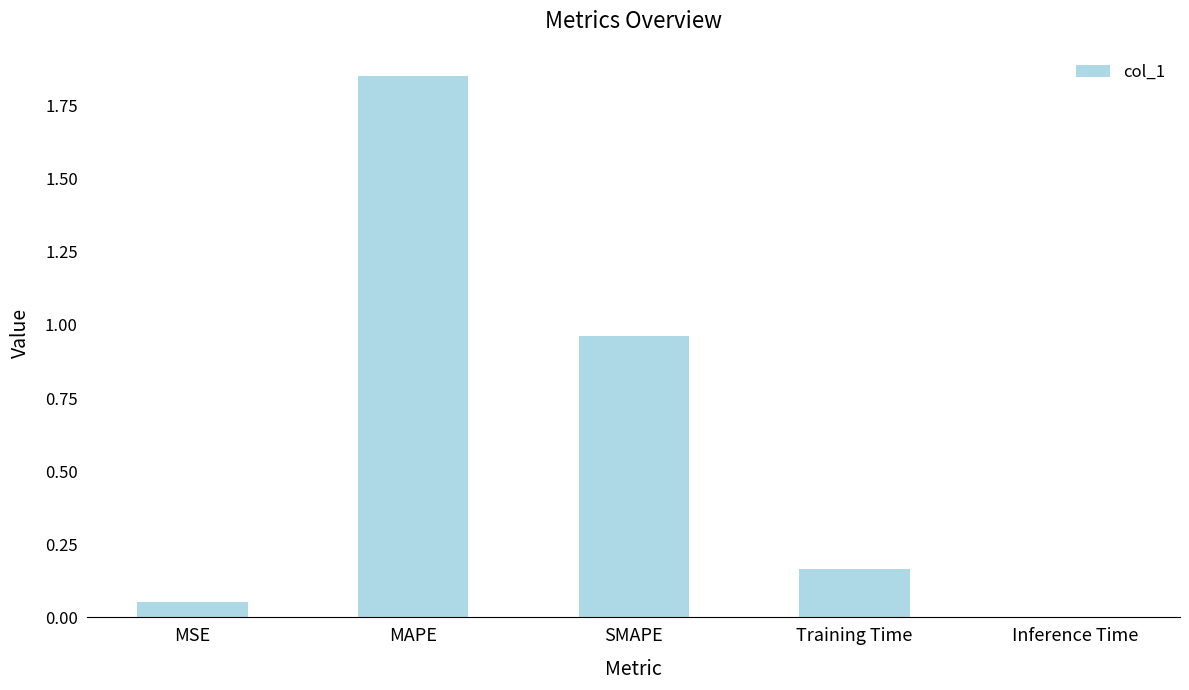

Count the number of categories in the chart.

5